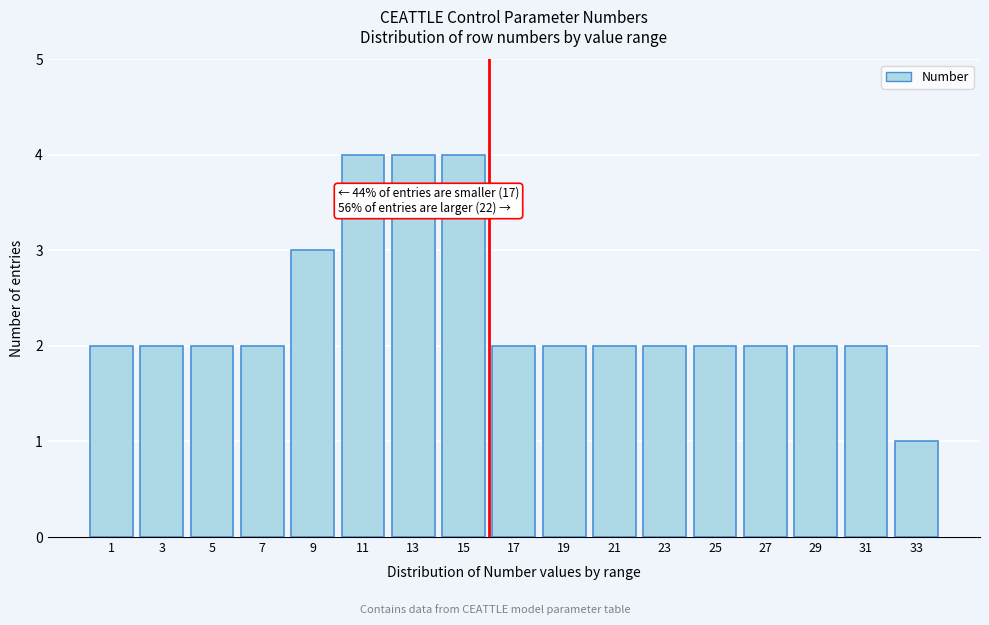

Reading left to right, transcribe all the data shown in this chart.

1=2	3=2	5=2	7=2	9=3	11=4	13=4	15=4	17=2	19=2	21=2	23=2	25=2	27=2	29=2	31=2	33=1